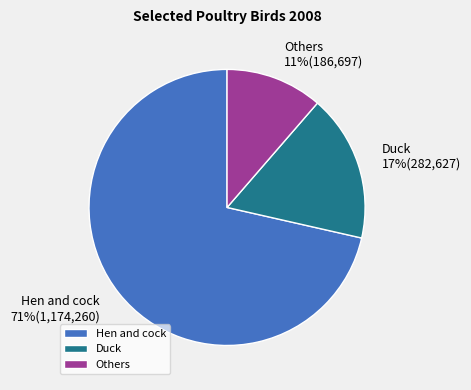

What is the smallest slice in the pie chart?

Others